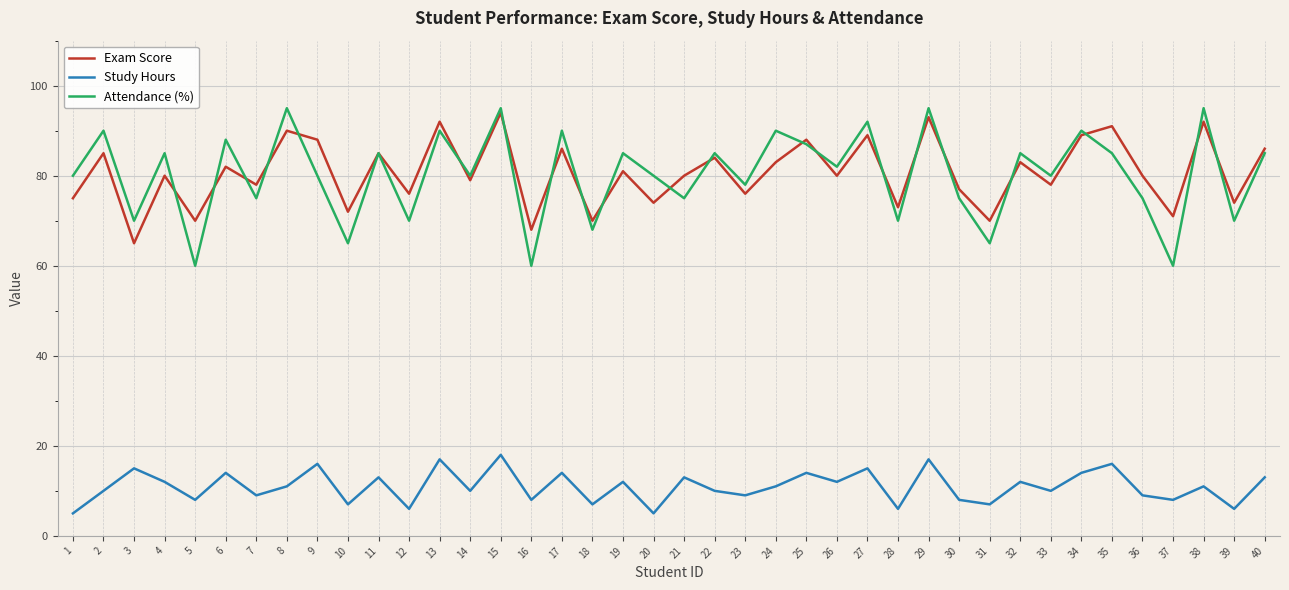

Reading right to left, list all the values displayed in this chart.

Exam Score: 40=86	39=74	38=92	37=71	36=80	35=91	34=89	33=78	32=83	31=70	30=77	29=93	28=73	27=89	26=80	25=88	24=83	23=76	22=84	21=80	20=74	19=81	18=70	17=86	16=68	15=94	14=79	13=92	12=76	11=85	10=72	9=88	8=90	7=78	6=82	5=70	4=80	3=65	2=85	1=75
Study Hours: 40=13	39=6	38=11	37=8	36=9	35=16	34=14	33=10	32=12	31=7	30=8	29=17	28=6	27=15	26=12	25=14	24=11	23=9	22=10	21=13	20=5	19=12	18=7	17=14	16=8	15=18	14=10	13=17	12=6	11=13	10=7	9=16	8=11	7=9	6=14	5=8	4=12	3=15	2=10	1=5
Attendance (%): 40=85	39=70	38=95	37=60	36=75	35=85	34=90	33=80	32=85	31=65	30=75	29=95	28=70	27=92	26=82	25=87	24=90	23=78	22=85	21=75	20=80	19=85	18=68	17=90	16=60	15=95	14=80	13=90	12=70	11=85	10=65	9=80	8=95	7=75	6=88	5=60	4=85	3=70	2=90	1=80